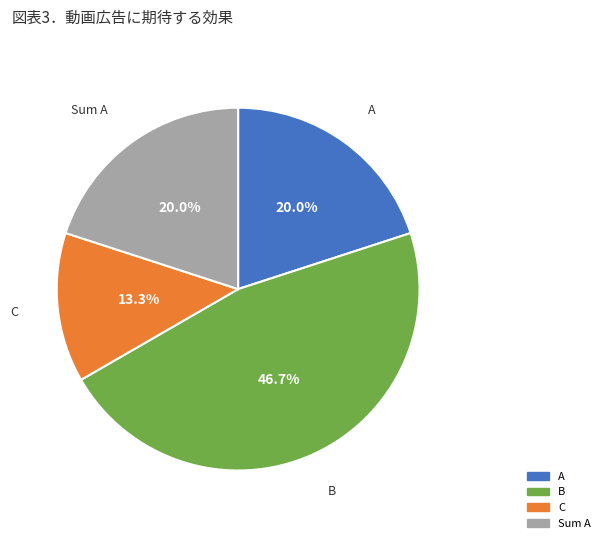

Which has a higher value, Sum A or C?

Sum A